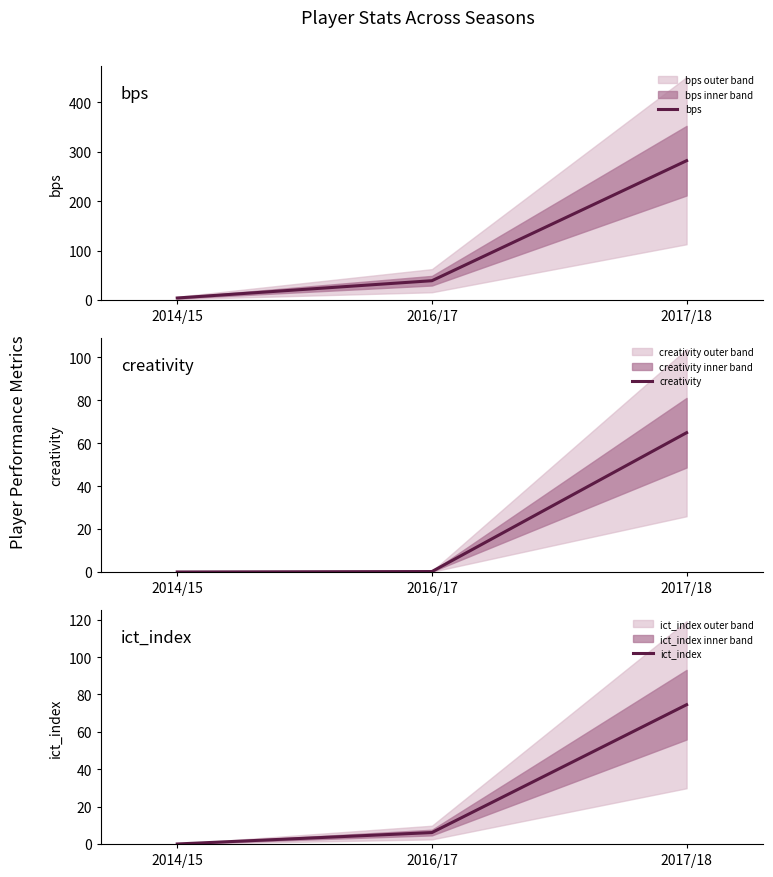

Reading left to right, transcribe all the data shown in this chart.

bps: 2014/15=4.0	2016/17=39.0	2017/18=282.0
creativity: 2014/15=0.0	2016/17=0.2	2017/18=64.8
ict_index: 2014/15=0.0	2016/17=6.1	2017/18=74.5